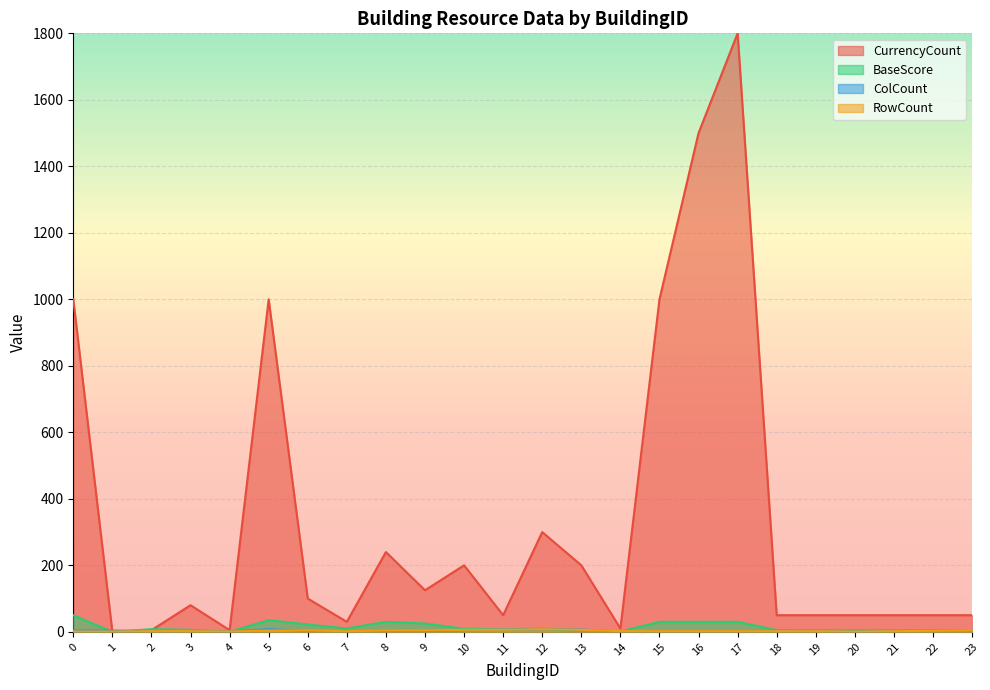

What is the value of the ColCount point at the 21st from the left?

1